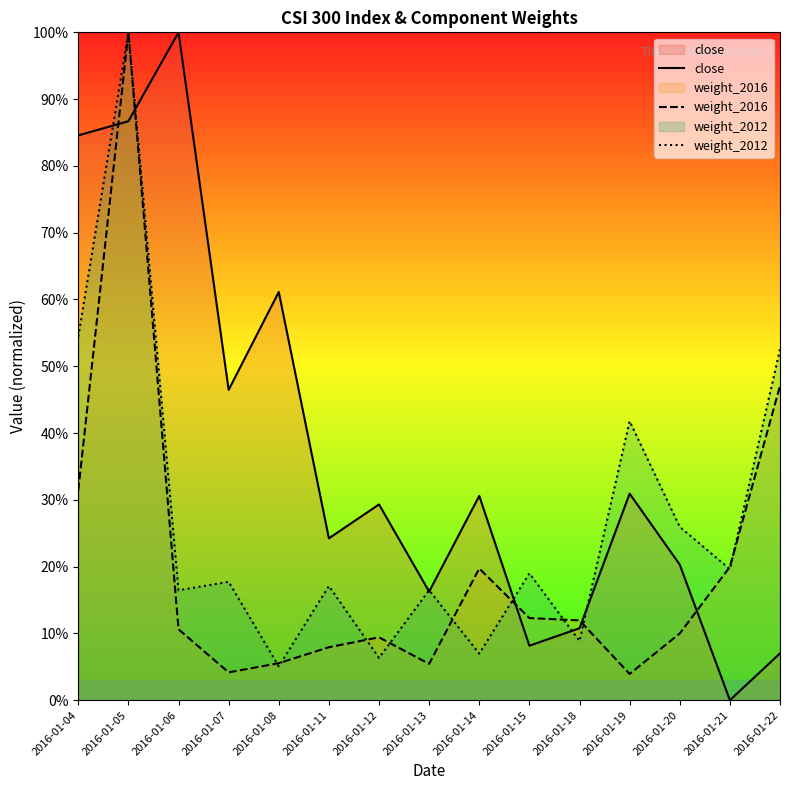

List the series in order of their overall mean, highest first.

close, weight_2012, weight_2016